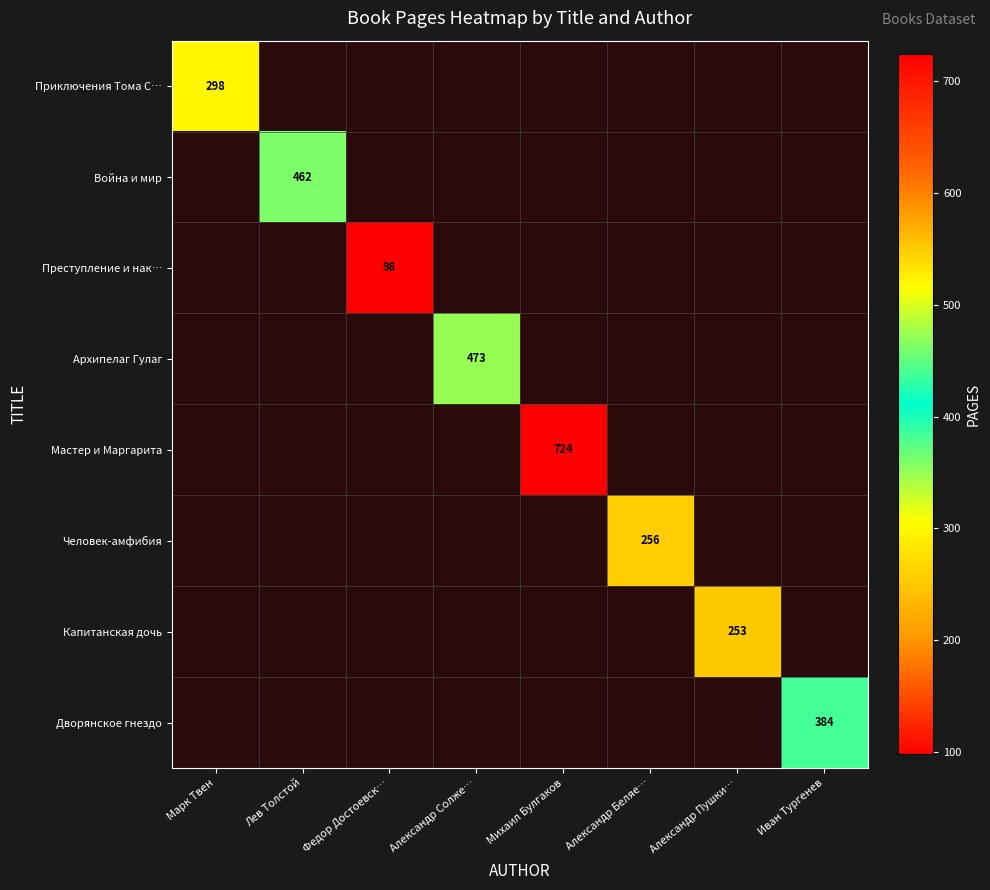

True or false: Приключения Тома С… has a value of 298 at Марк Твен.

True